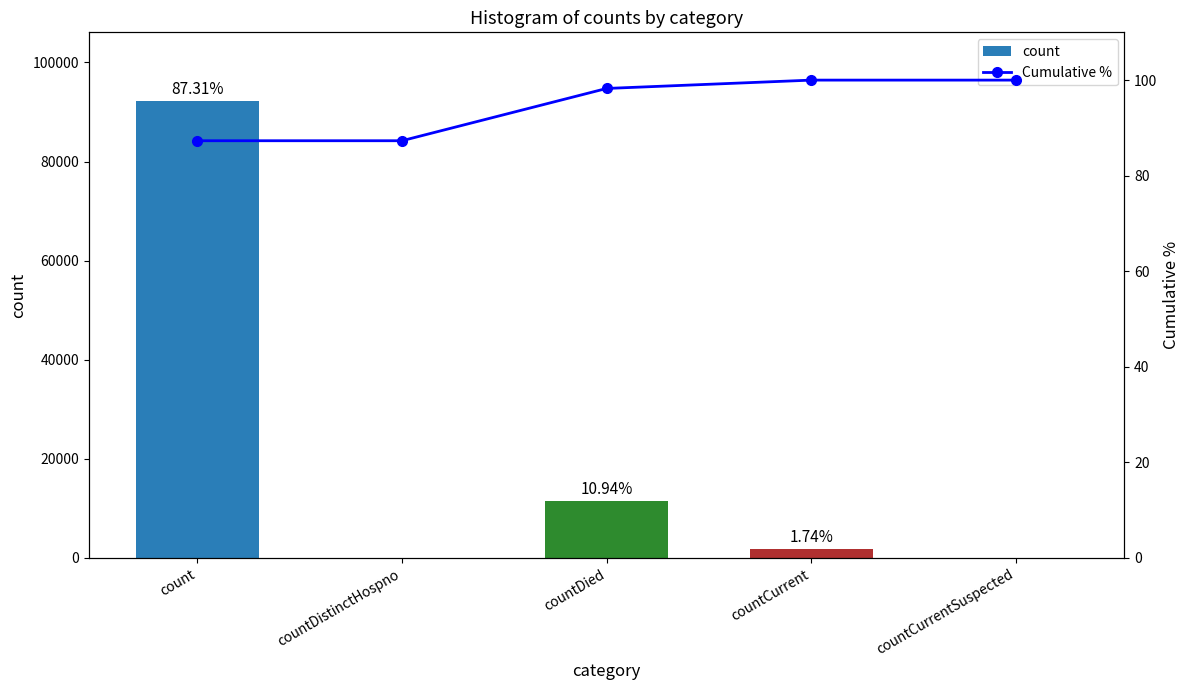

What is the label of the 5th bar from the right?

count